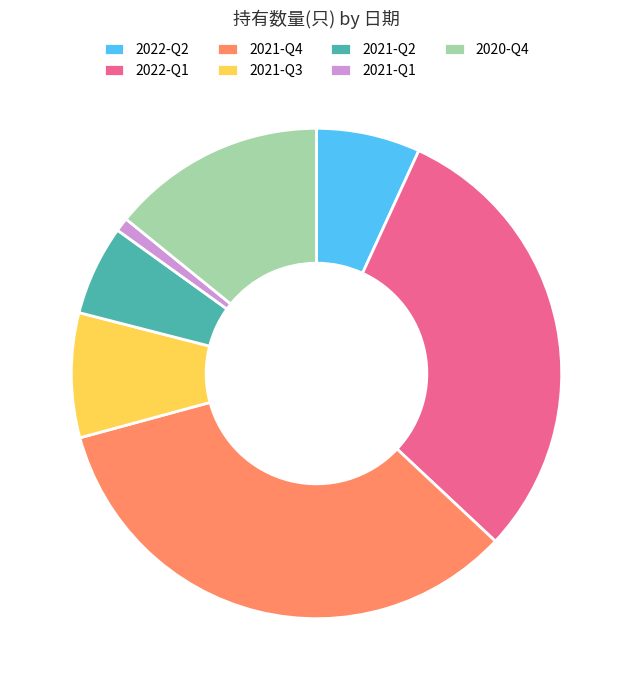

Count the number of slices in the pie.

7